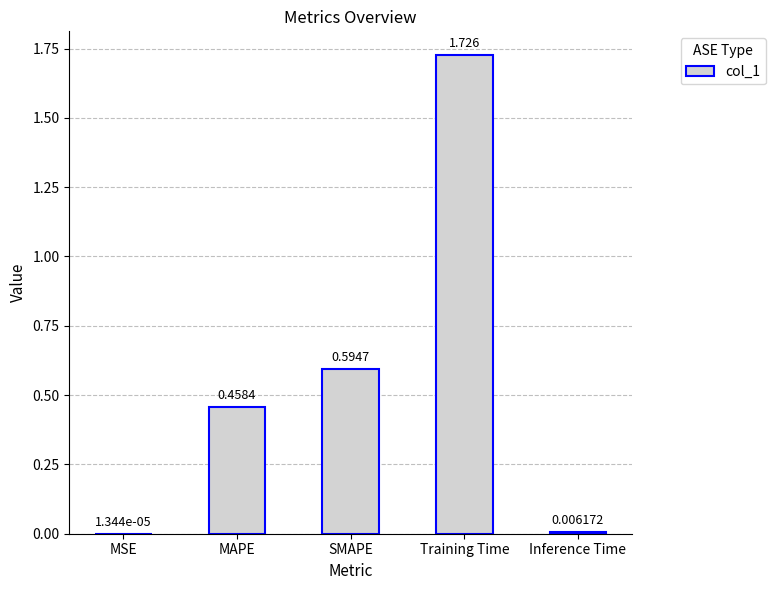

Which label corresponds to the largest value in the chart?

Training Time